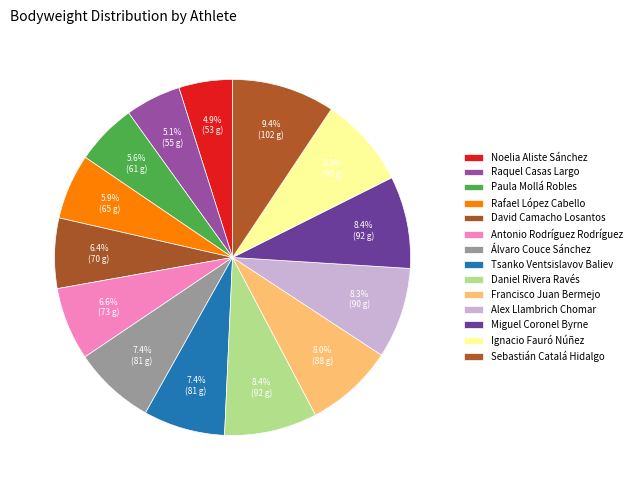

Count the number of slices in the pie.

14